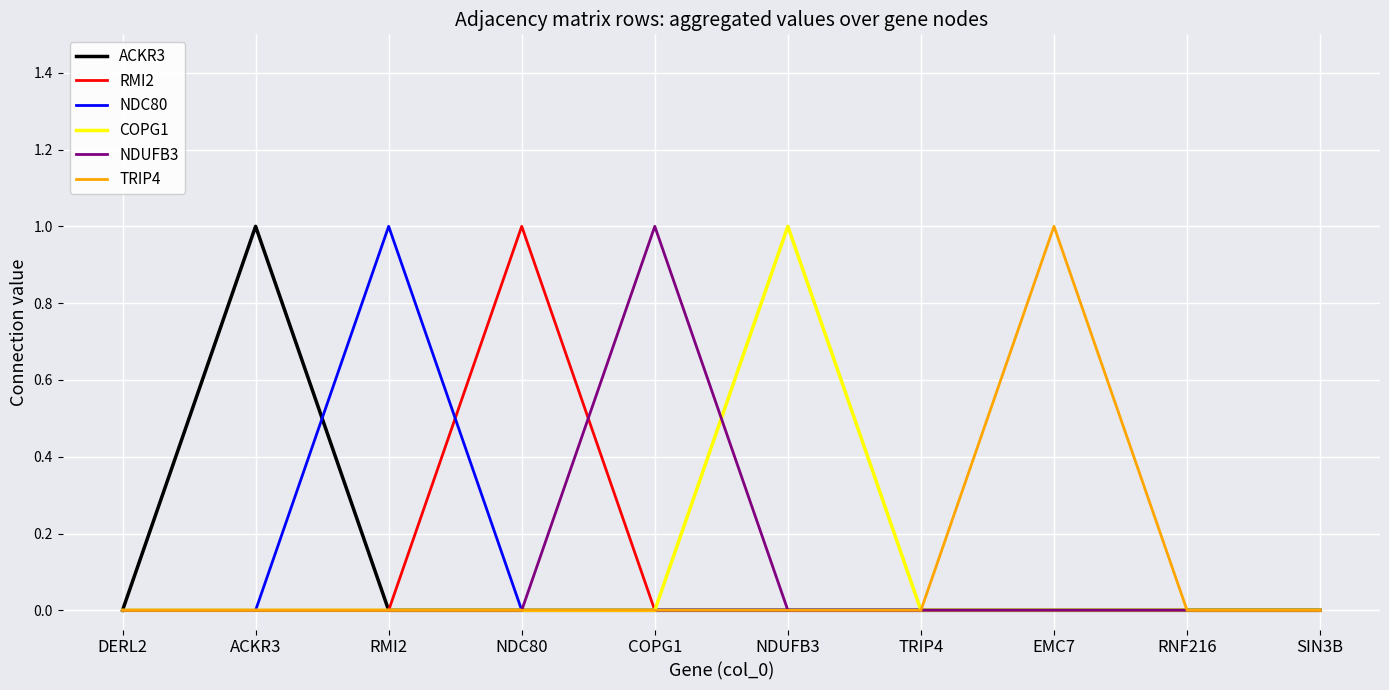

Is the value of ACKR3 at ACKR3 greater than the value of NDUFB3 at RNF216?

Yes